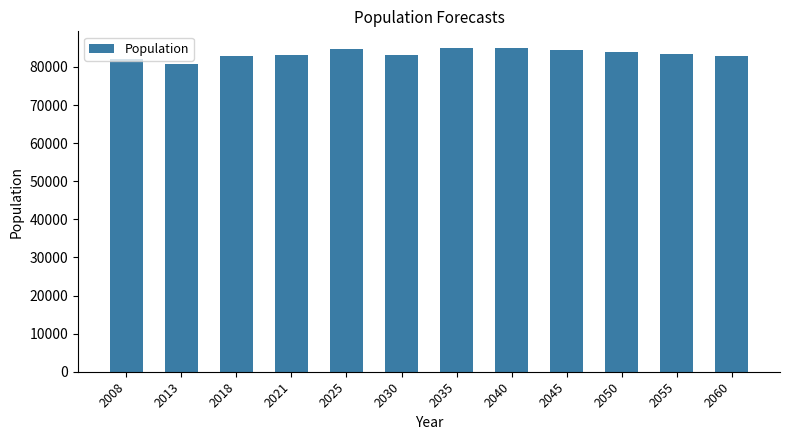

What is the smallest value displayed?

80767.0